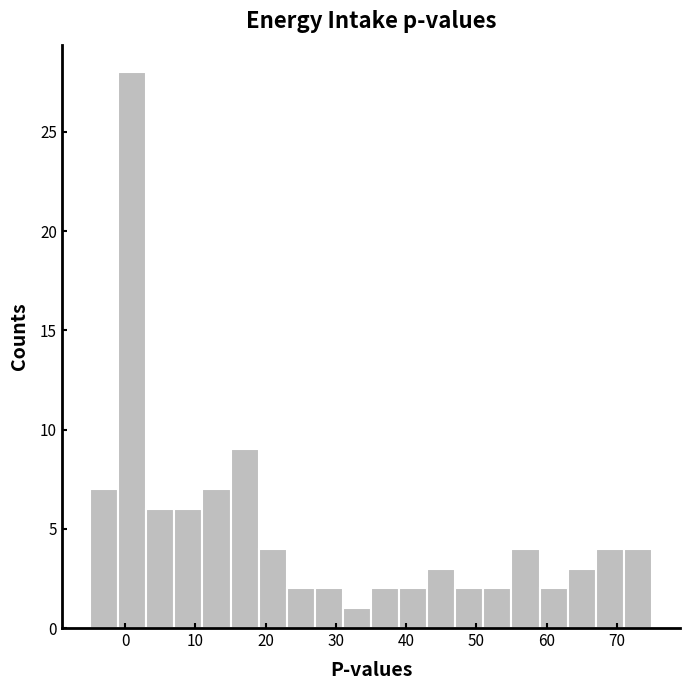

Reading left to right, list every bar in this chart as the range it spans on the x-axis followed by its height. The values are not printed on the chart, so give them approximately, as read against the axis.

-5 to -1: 7
-1 to 3: 28
3 to 7: 6
7 to 11: 6
11 to 15: 7
15 to 19: 9
19 to 23: 4
23 to 27: 2
27 to 31: 2
31 to 35: 1
35 to 39: 2
39 to 43: 2
43 to 47: 3
47 to 51: 2
51 to 55: 2
55 to 59: 4
59 to 63: 2
63 to 67: 3
67 to 71: 4
71 to 75: 4